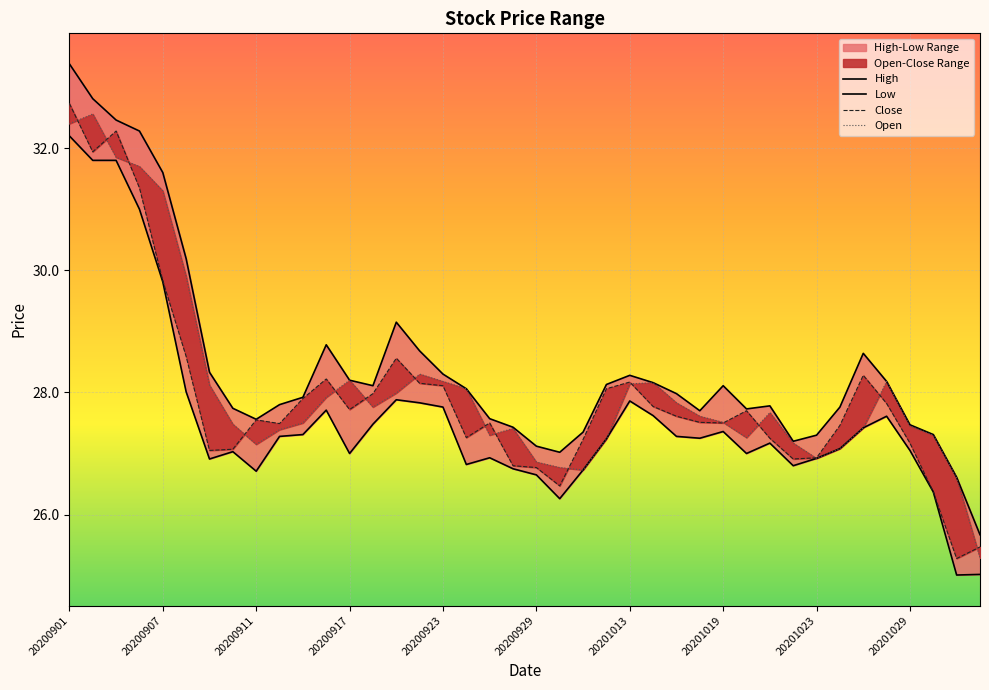

Is it true that Open equals 28.0 at 14?

True